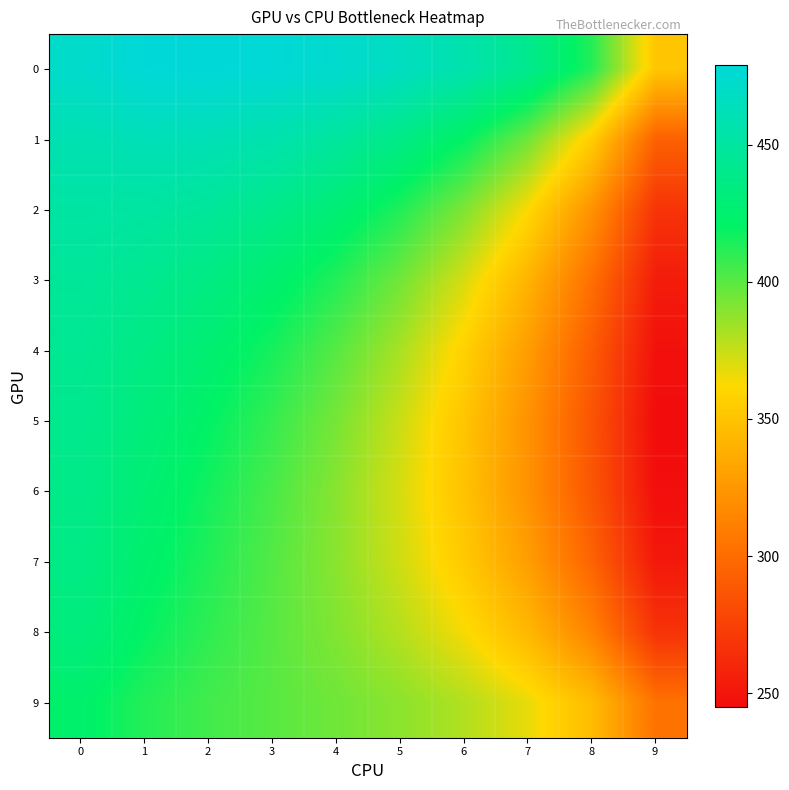

How many categories are shown in the chart?

10